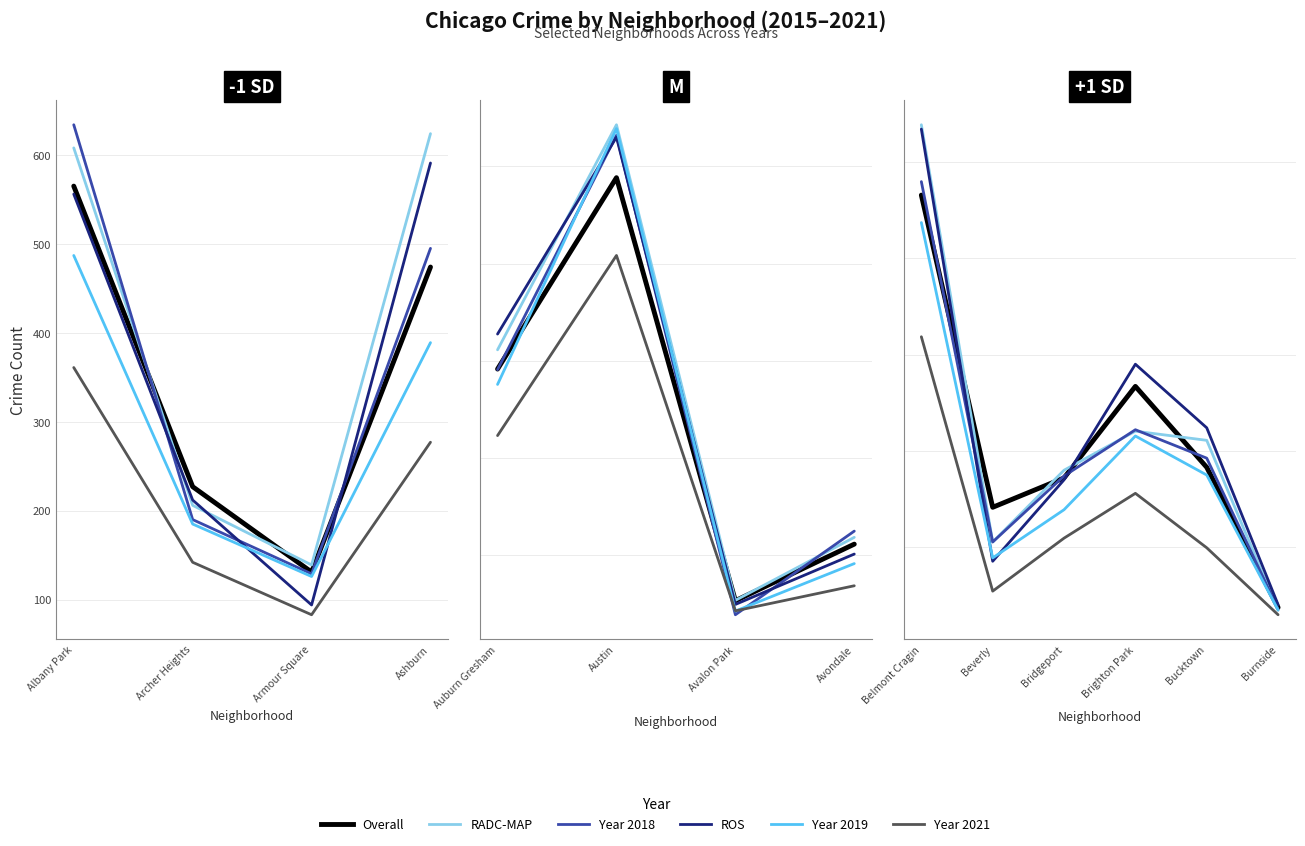

True or false: 2015 has more than 1 points higher than both neighbors.

True